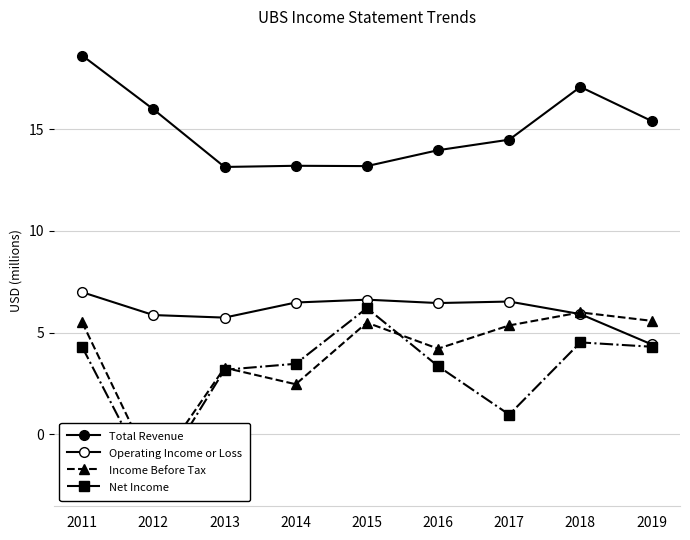

True or false: Operating Income or Loss has a value of 7.0 at 2011.

True